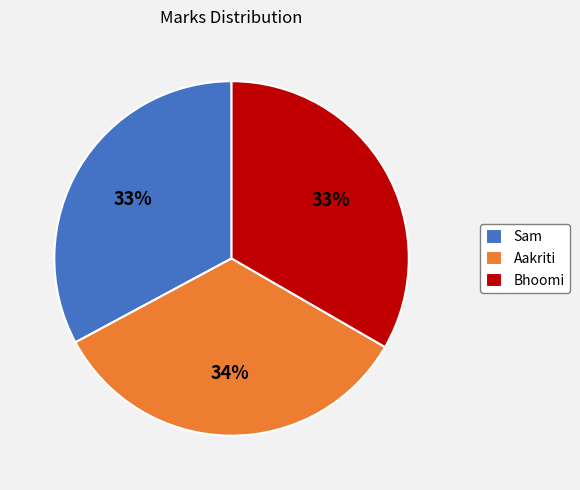

Approximately how many times larger is the value at Bhoomi compared to Aakriti?

1.0